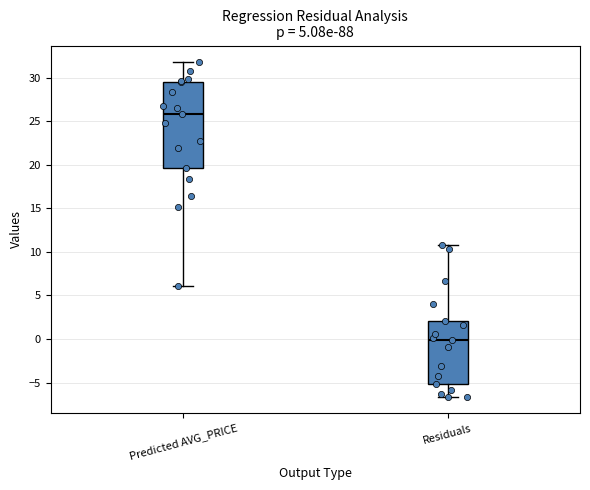

Reading left to right, transcribe this box plot: for each box, give where its median line is, the range the box spans, and where its two whiskers end, as read against the y-axis. The values are not printed on the chart, so give them approximately, as read against the axis.

Predicted AVG_PRICE: median 26.0, box 19.5 to 29.5, whiskers 6.0 to 32.0
Residuals: median 0.0, box -5.0 to 2.0, whiskers -6.5 to 10.5